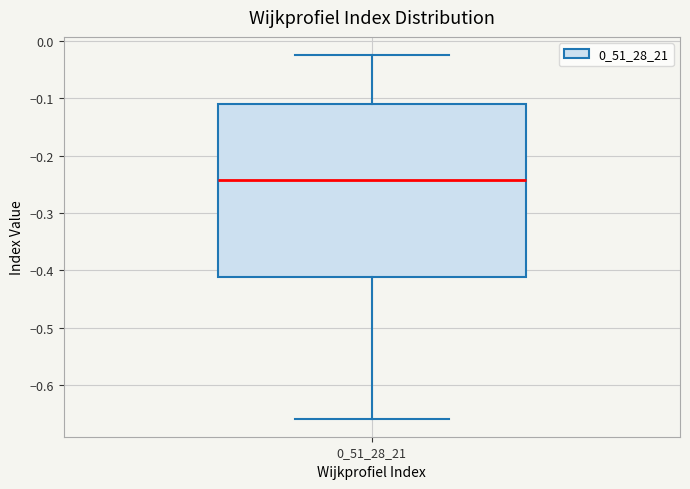

Read this box plot against the y-axis: the position of the median line, the range covered by the box, and the ends of both whiskers. The values are not printed on the chart, so give them approximately, as read against the axis.

median -0.24, box -0.41 to -0.11, whiskers -0.66 to -0.02